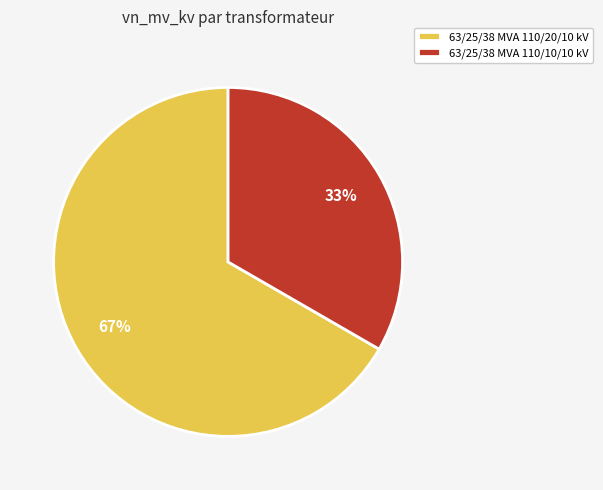

Rank the categories by value from highest to lowest.

63/25/38 MVA 110/20/10 kV, 63/25/38 MVA 110/10/10 kV